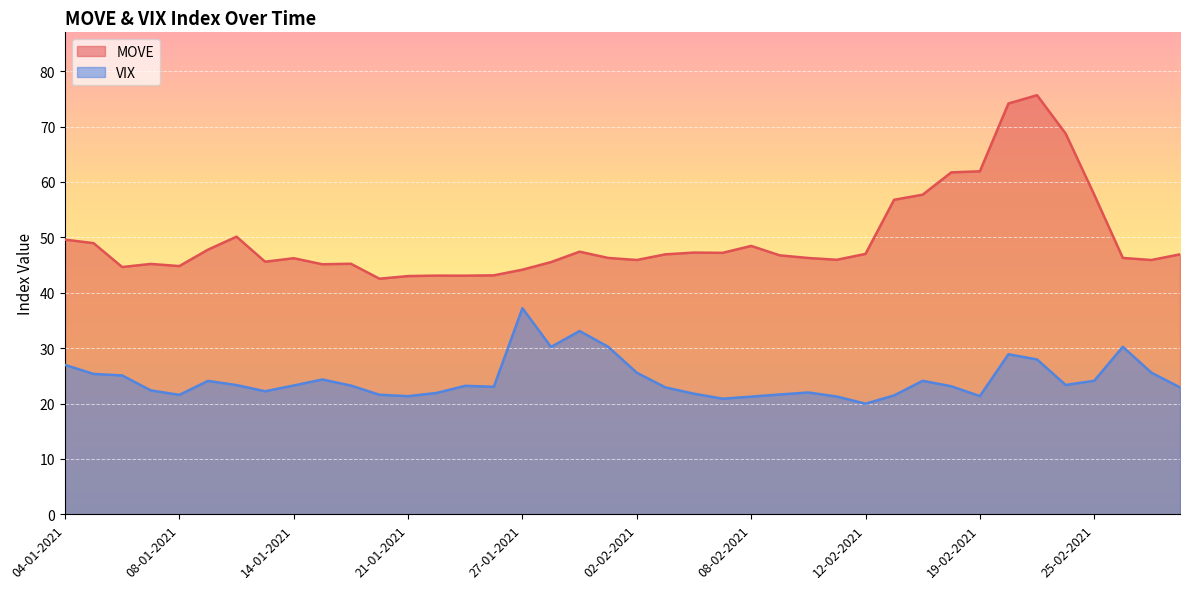

What is the label of the 1st point from the right?

02-03-2021